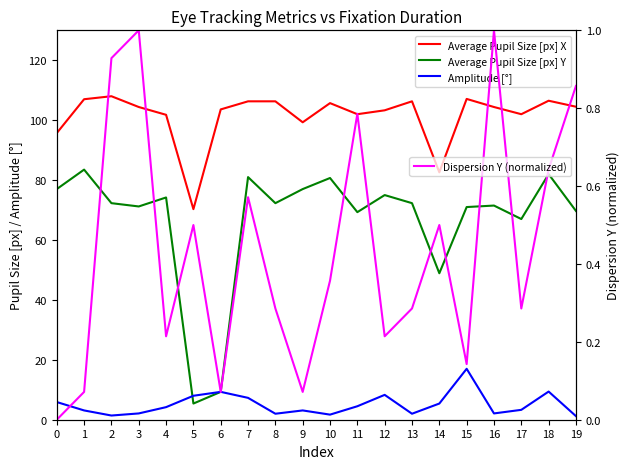

Which label corresponds to the largest value in the chart?

2